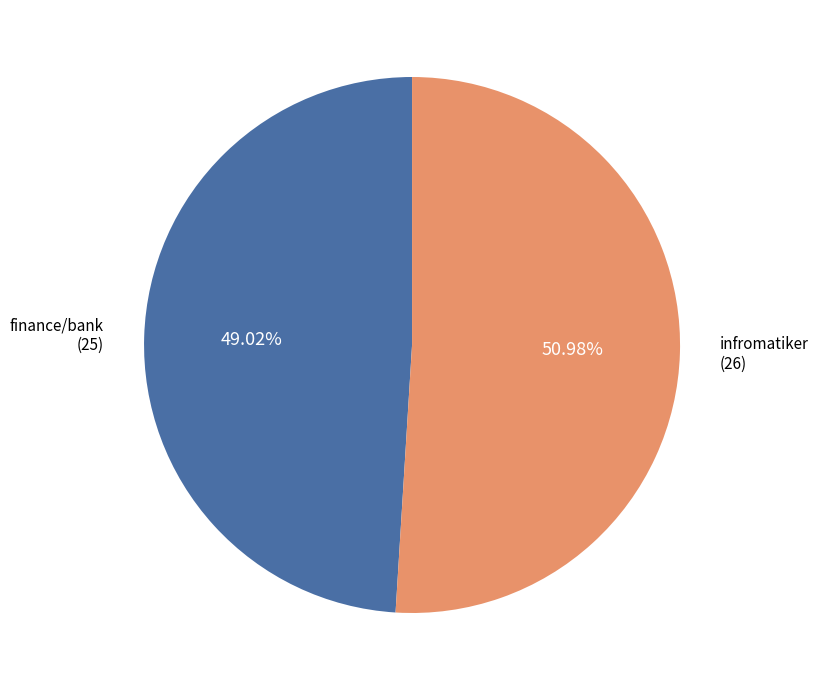

Is there any slice that represents more than half of the pie?

Yes